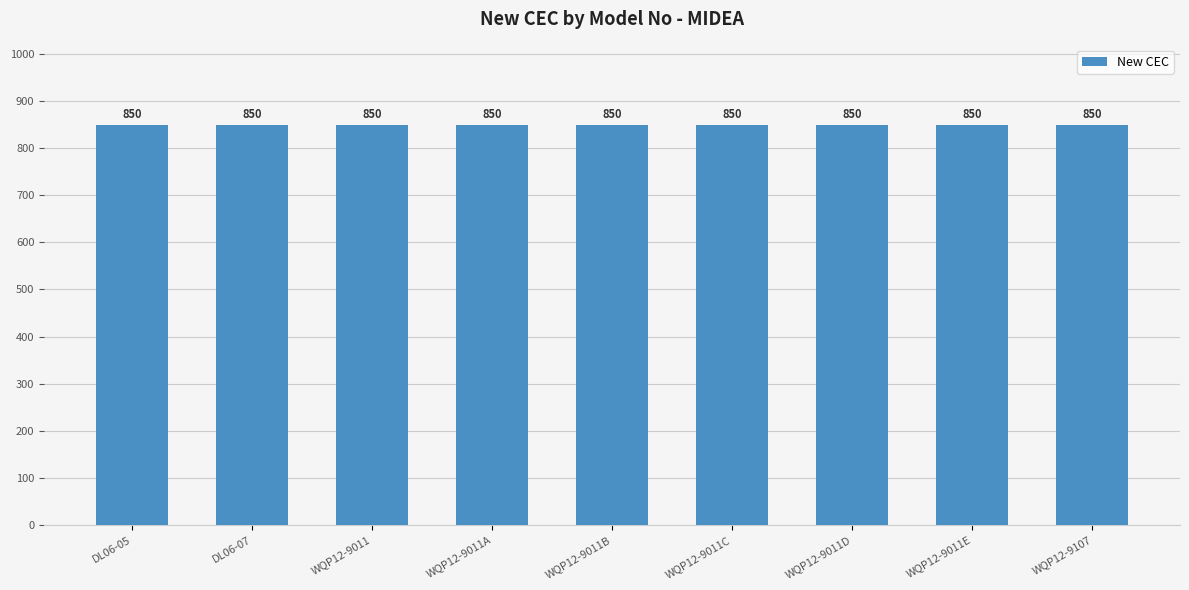

At which label does New CEC reach its minimum?

DL06-05